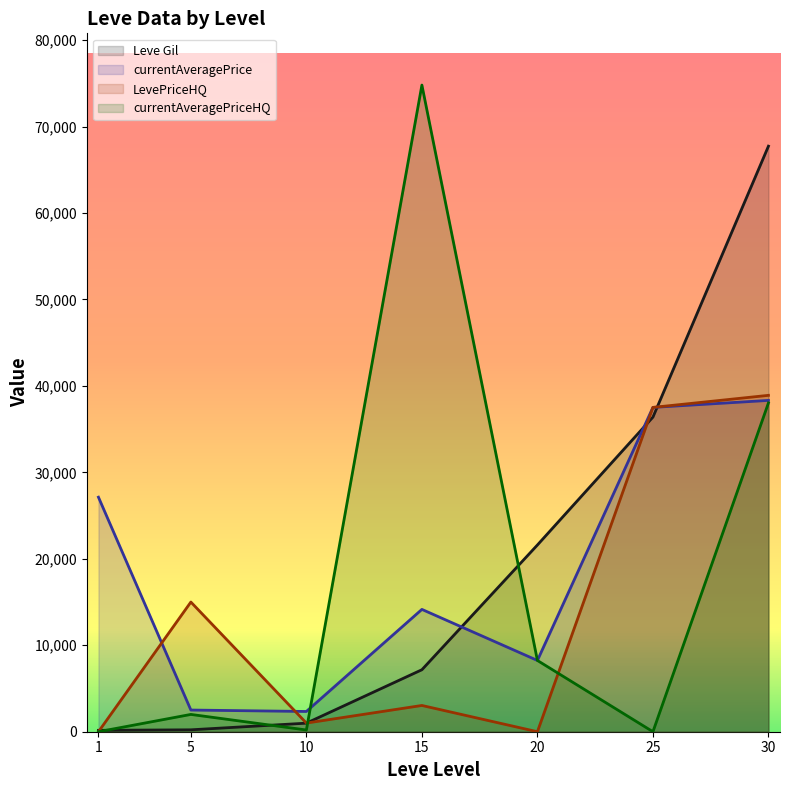

What are all the series names shown in the legend?

Leve Gil, currentAveragePrice, LevePriceHQ, currentAveragePriceHQ